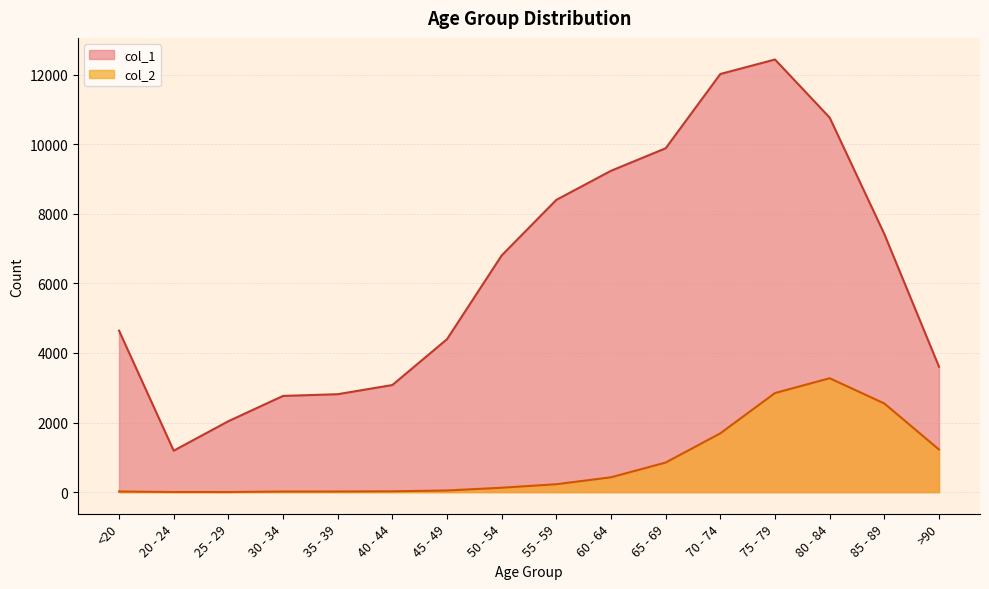

List the series in order of their overall mean, highest first.

col_1, col_2